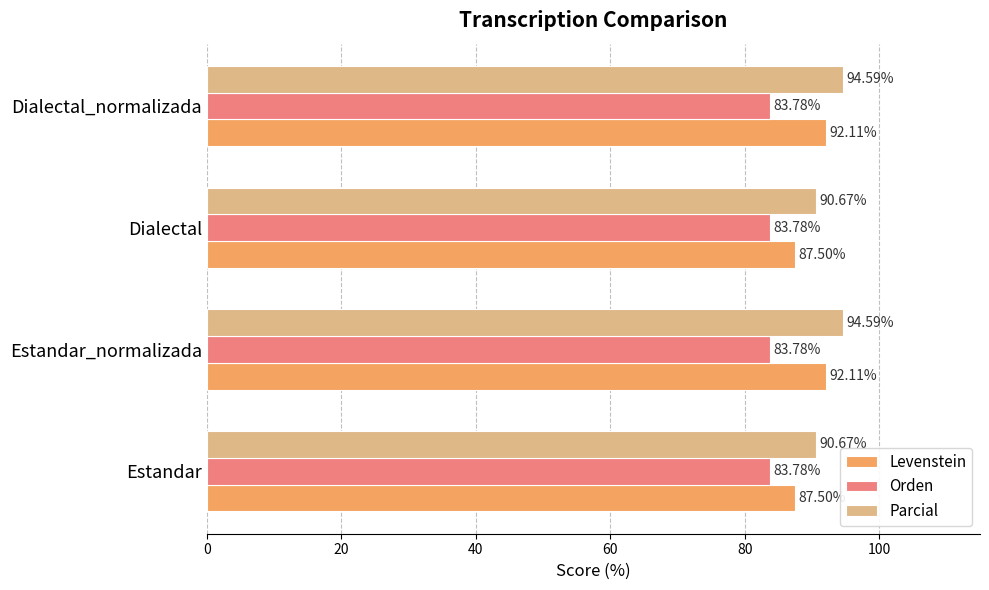

Which series has the largest range (max minus min)?

Levenstein